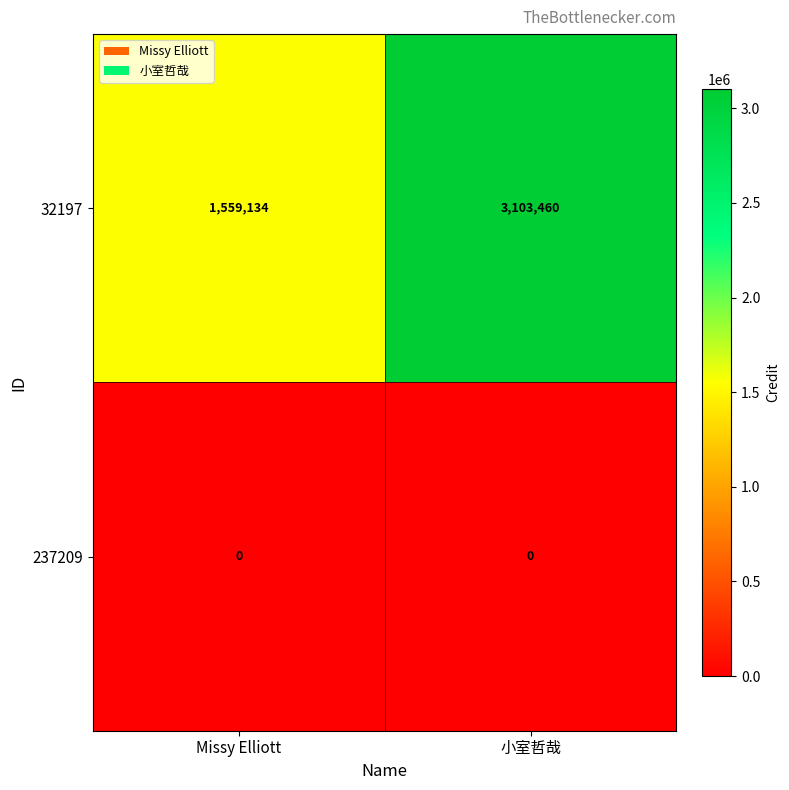

Rank the series by their average value, from highest to lowest.

32197, 237209